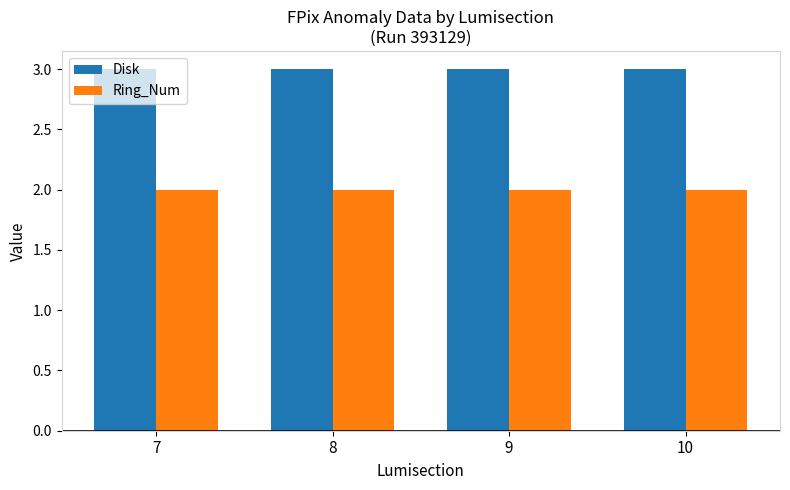

Is it true that Ring_Num equals 2 at 10?

True